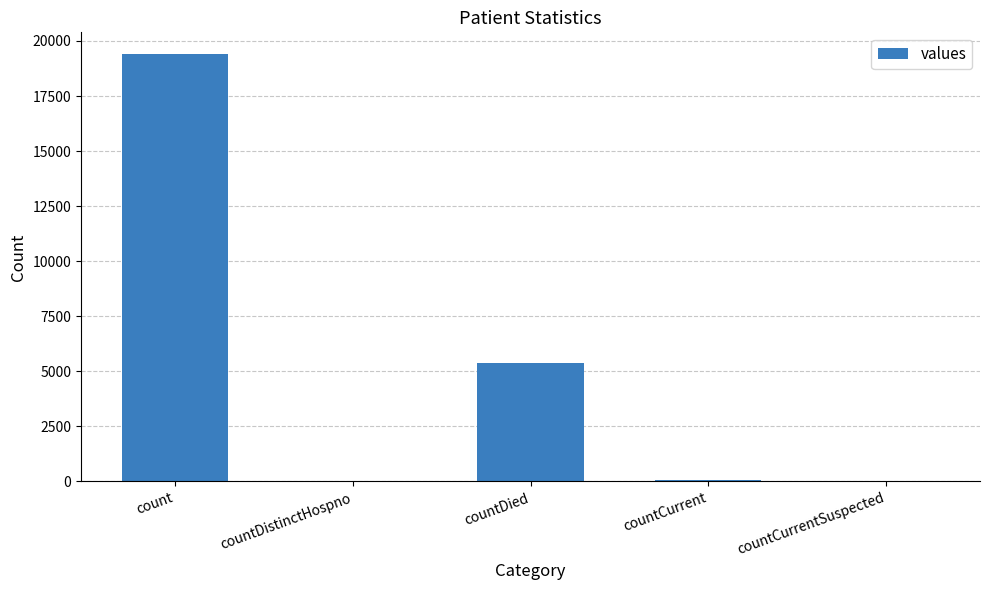

Where is the data nearest to the value 9710?

countDied